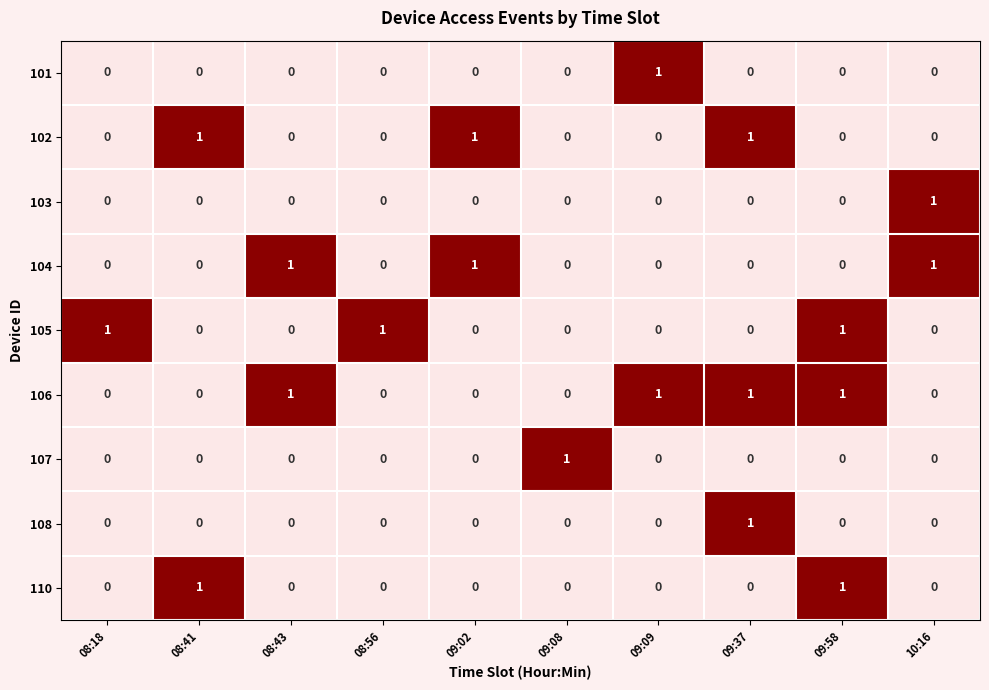

The 103 series shows 0 at 09:09. True or false?

True